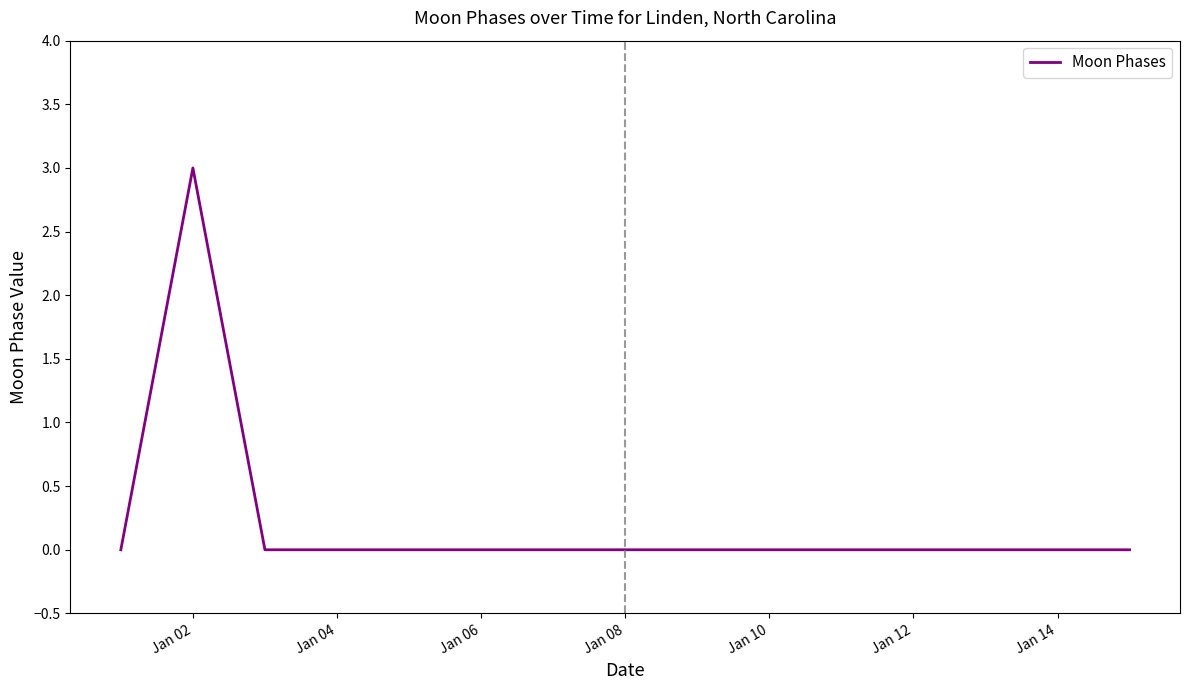

What is the maximum value shown in the chart?

3